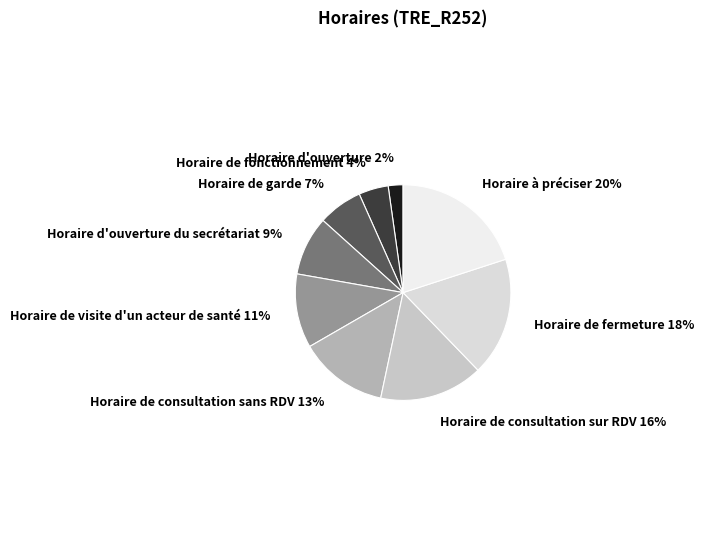

How many segments does this pie chart have?

9